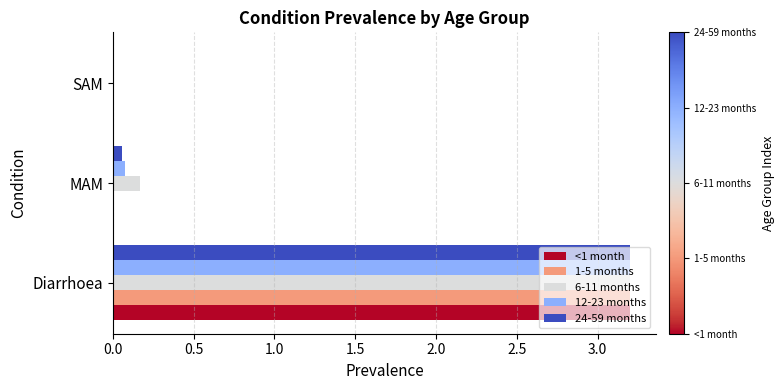

What is the sum of the <1 month values at Diarrhoea and SAM?

3.2